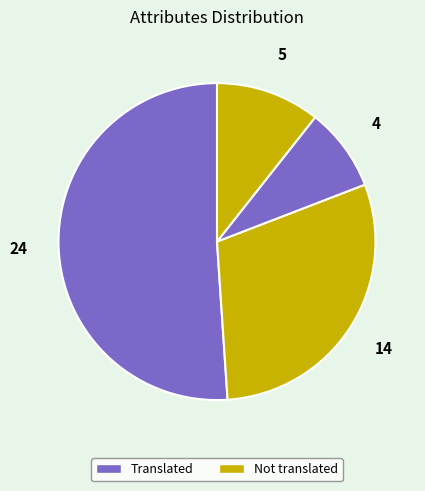

How many slices are in this pie chart?

4